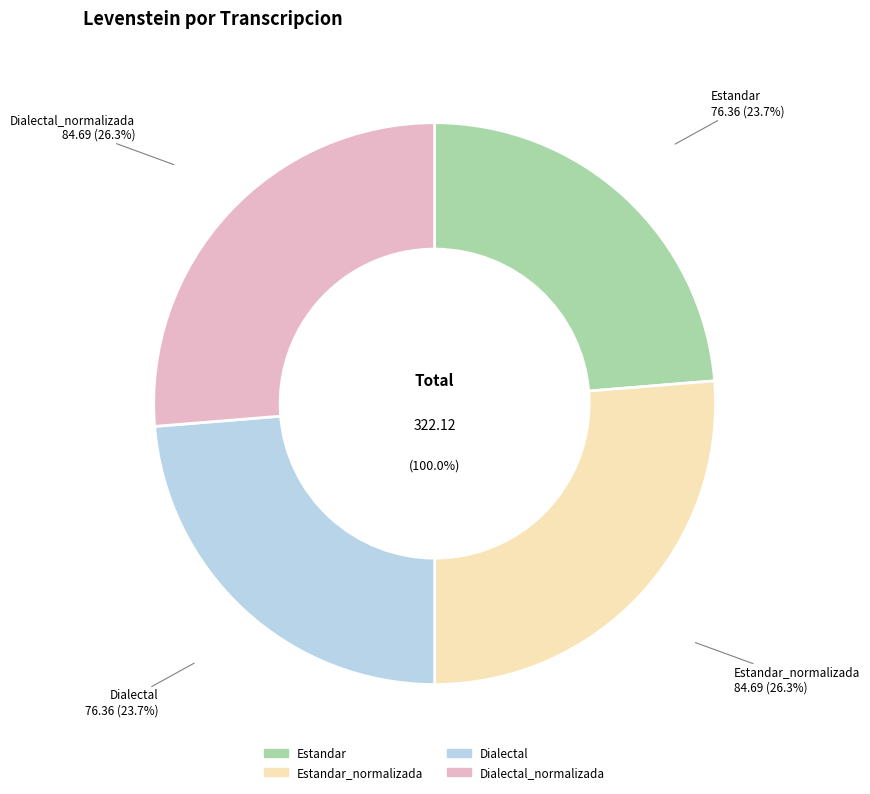

What is the change in value from Estandar to Estandar_normalizada?

+8.3